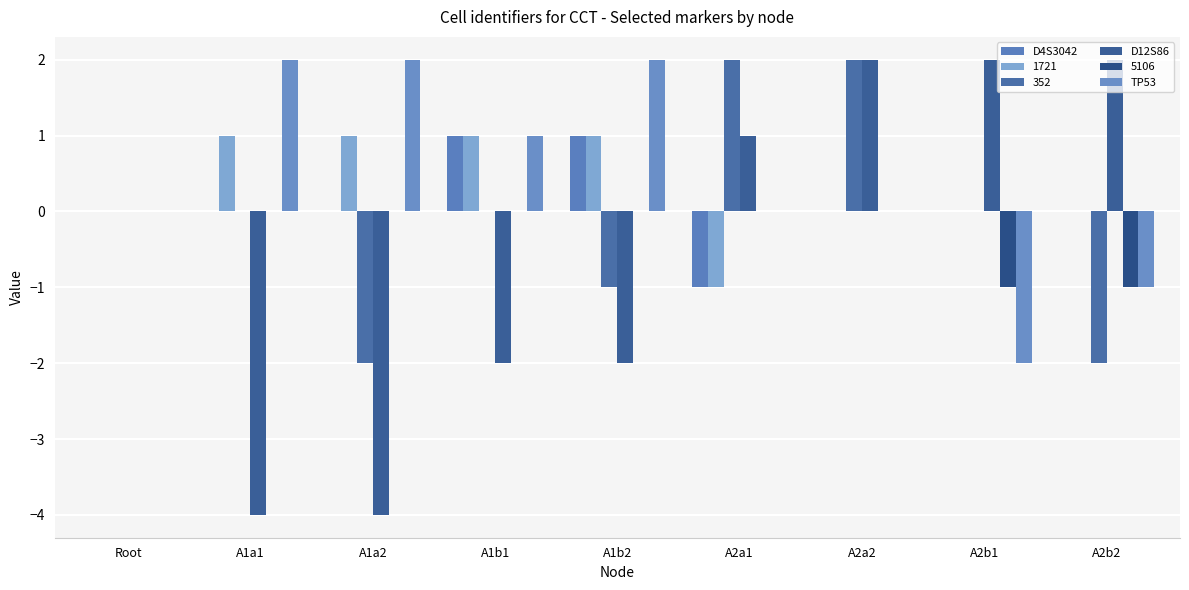

Count the number of categories in the chart.

9